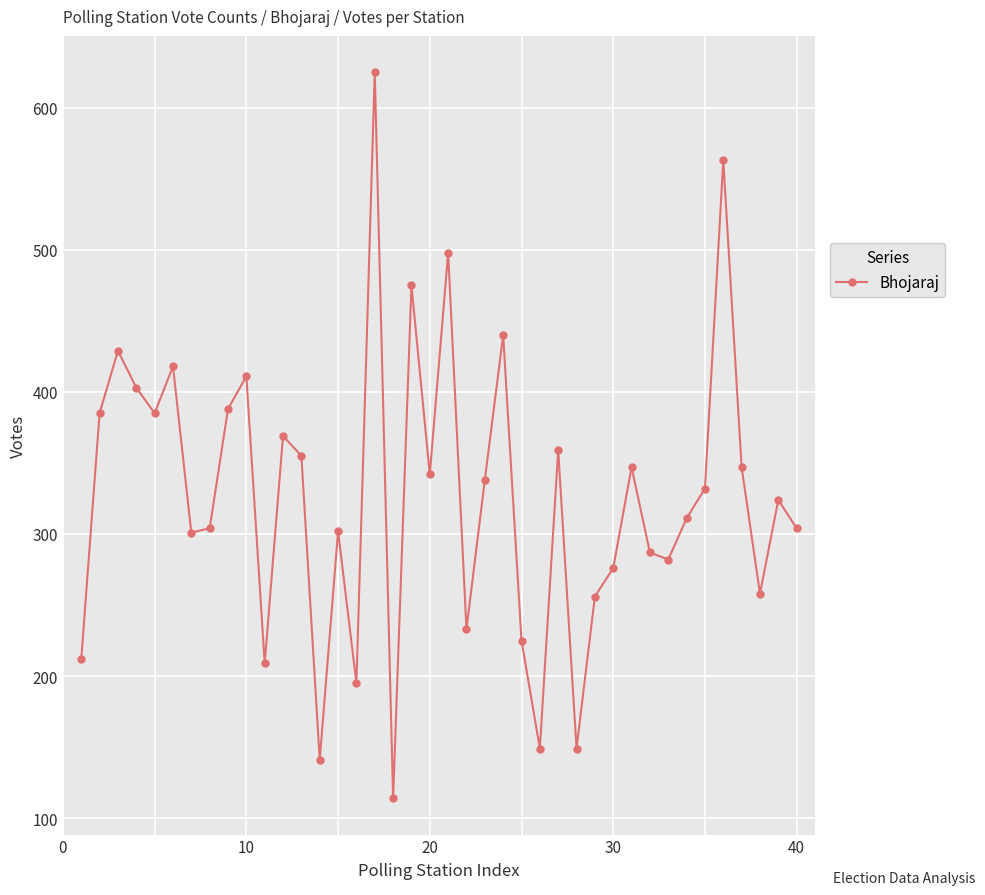

What is the sum of all values?

13041